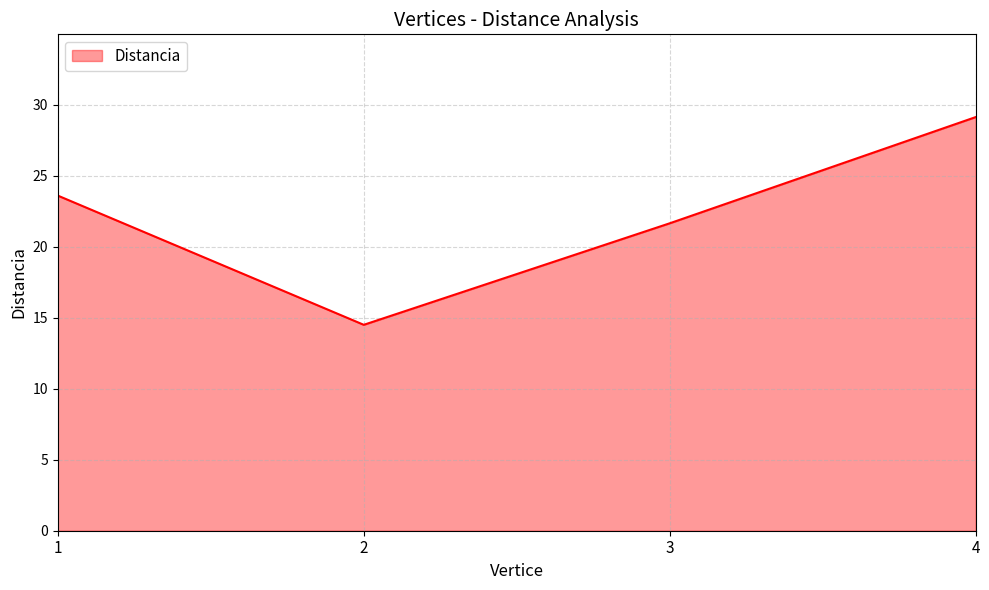

At which category does the data reach its first local valley?

2